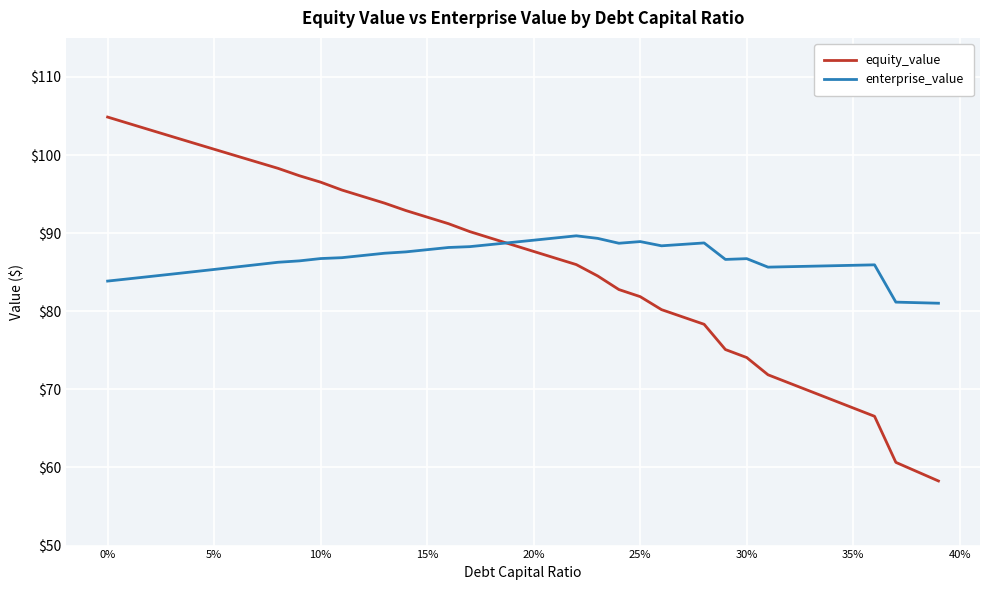

Does the chart display data point markers on the line(s)?

No